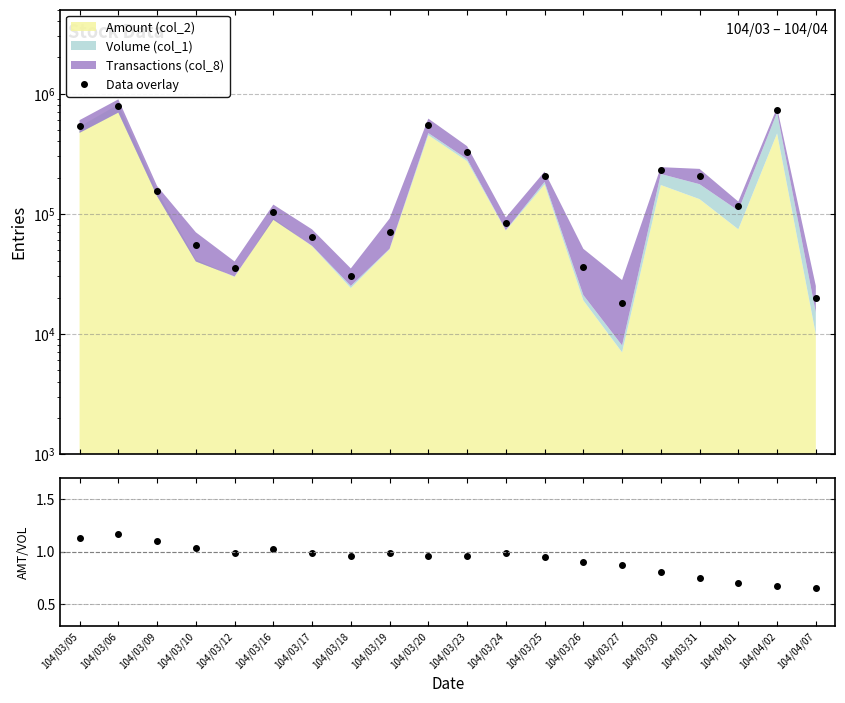

True or false: Amount/Volume and Data overlay intersect in this chart.

False